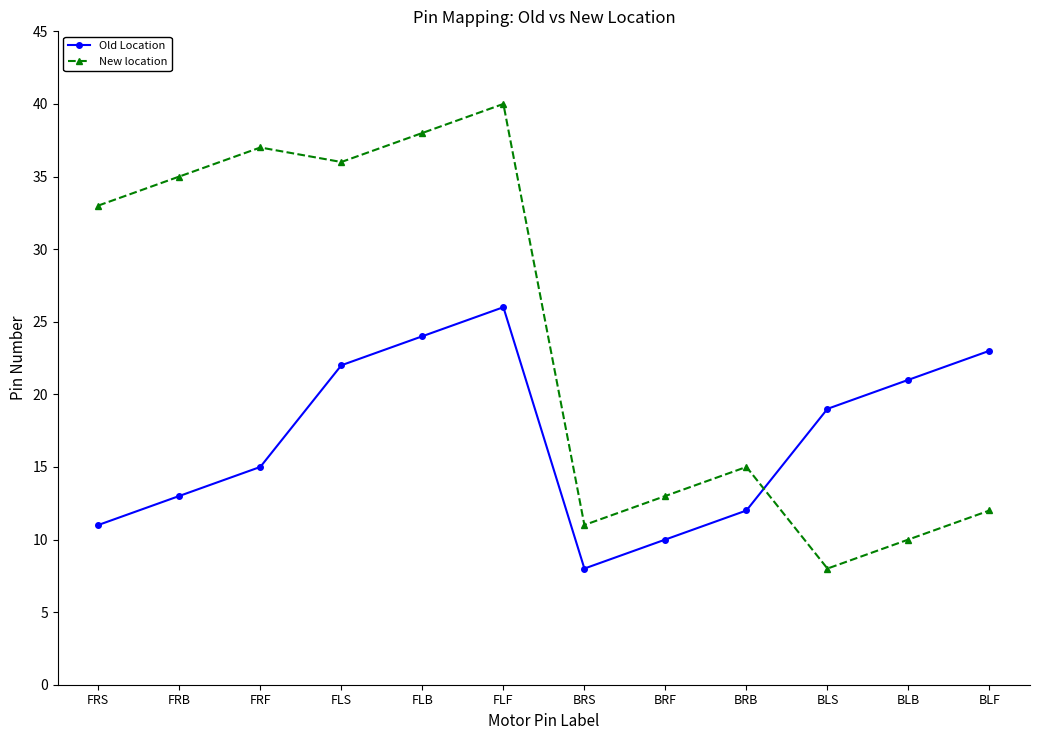

What is the difference between the maximum and minimum values in the Old Location series?

18